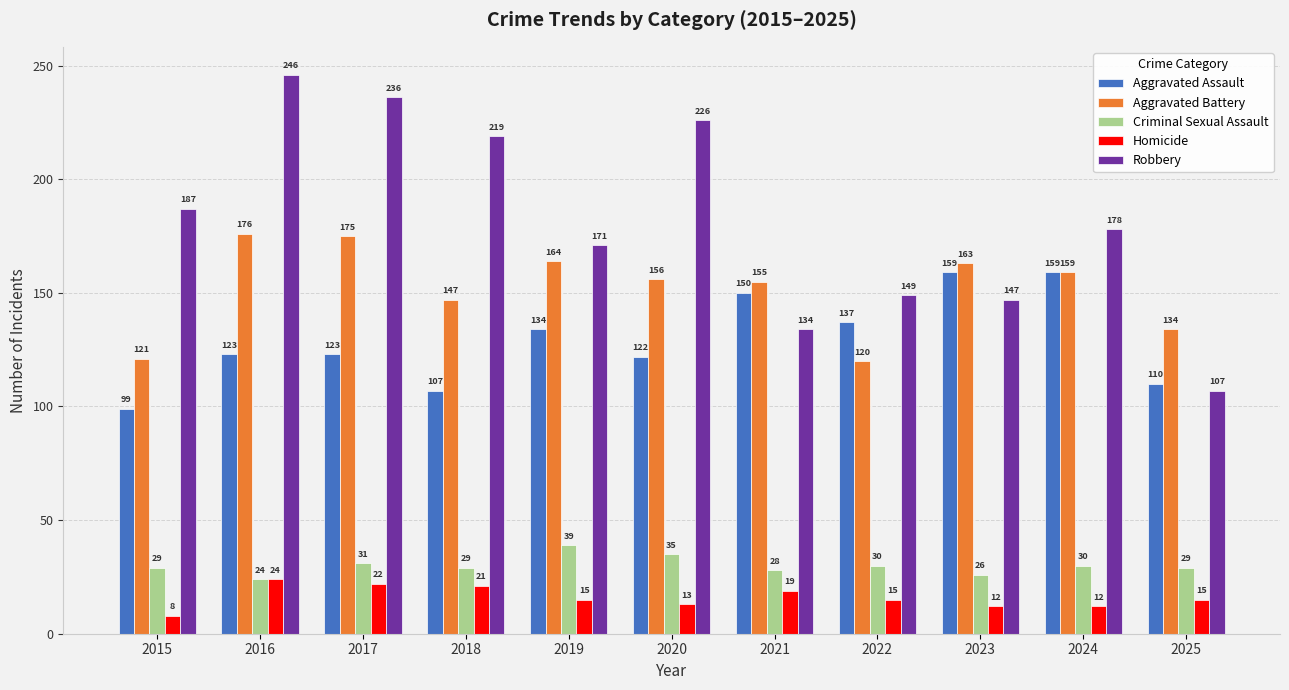

How many values in the Aggravated Assault series are below 123?

4